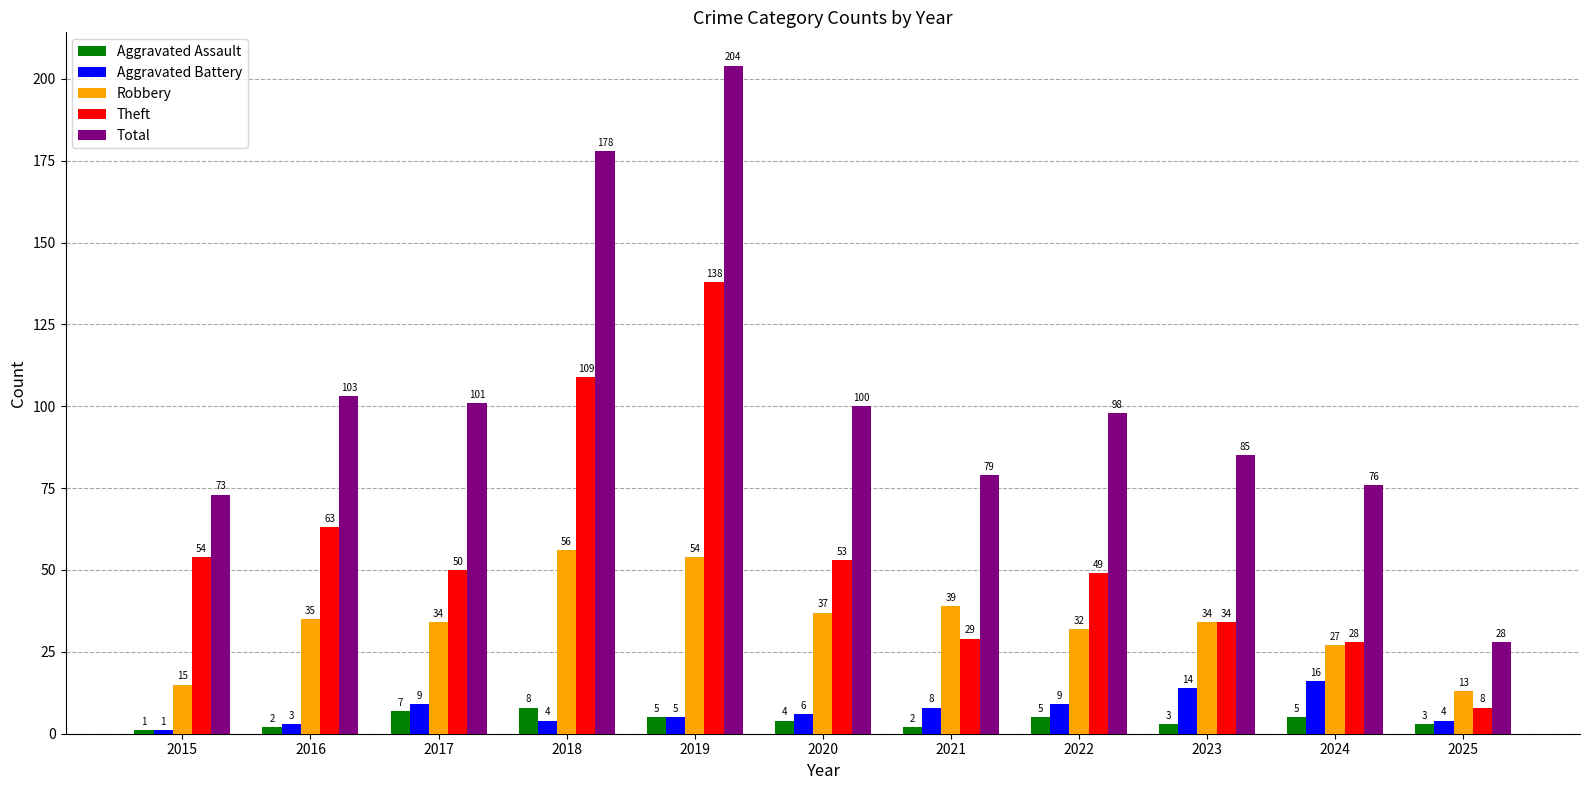

Reading left to right, extract all data points from this chart.

Aggravated Assault: 1	2	7	8	5	4	2	5	3	5	3
Aggravated Battery: 1	3	9	4	5	6	8	9	14	16	4
Robbery: 15	35	34	56	54	37	39	32	34	27	13
Theft: 54	63	50	109	138	53	29	49	34	28	8
Total: 73	103	101	178	204	100	79	98	85	76	28